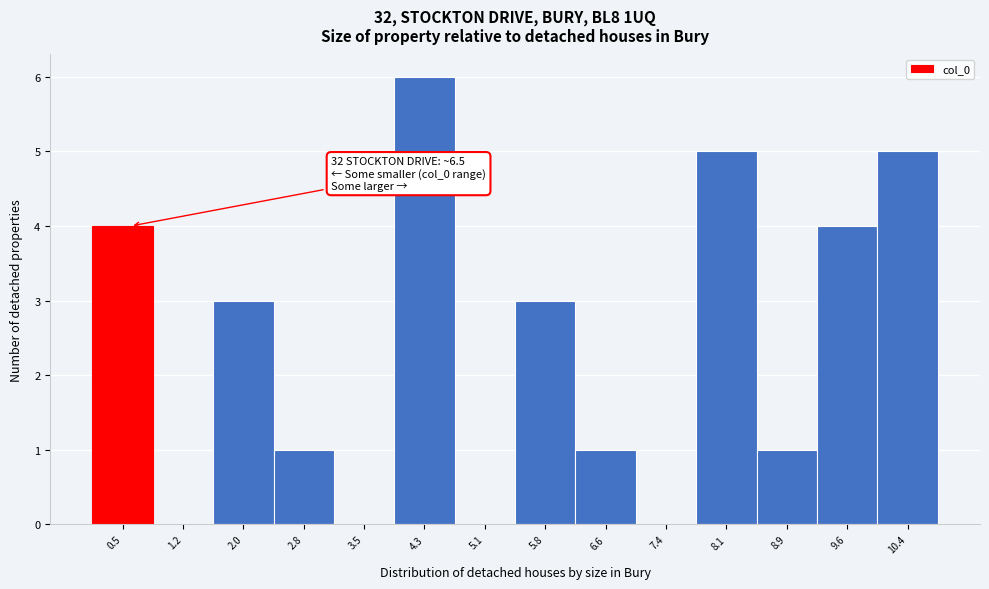

Reading right to left, extract all data points from this chart.

10.4=5	9.6=4	8.9=1	8.1=5	7.4=0	6.6=1	5.8=3	5.1=0	4.3=6	3.5=0	2.8=1	2.0=3	1.2=0	0.5=4